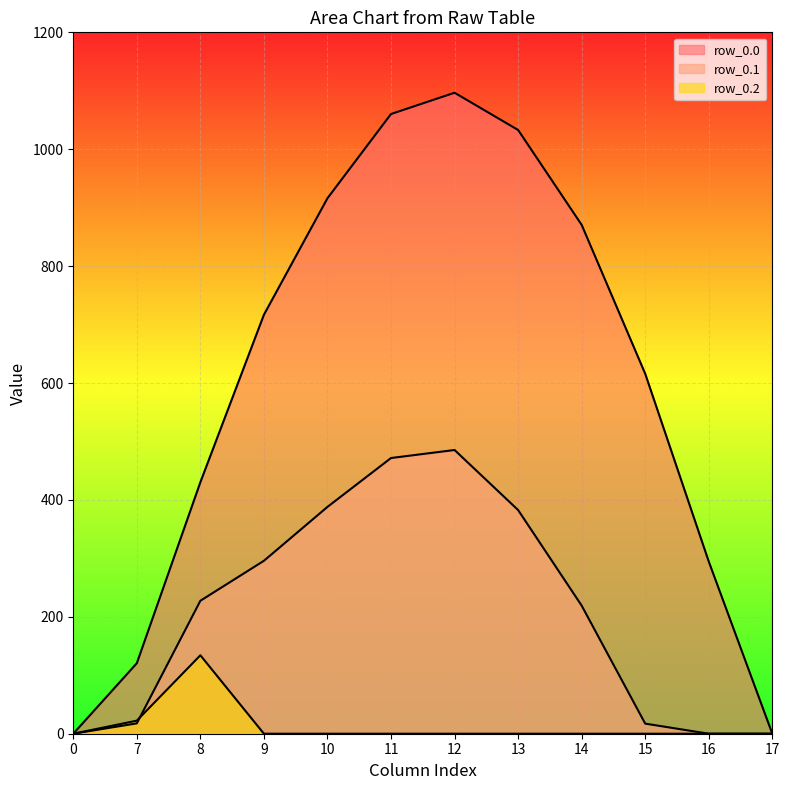

Reading right to left, extract all data points from this chart.

row_0.0: 0.0	294.5	615.9	870.6	1032.9	1096.7	1060.3	916.2	716.9	430.3	120.6	0.0
row_0.1: 0.0	0.0	17.3	219.2	382.7	485.4	471.7	388.1	295.9	227.5	17.7	0.0
row_0.2: 0.0	0.0	0.0	0.0	0.0	0.0	0.0	0.0	0.0	134.2	22.3	0.0